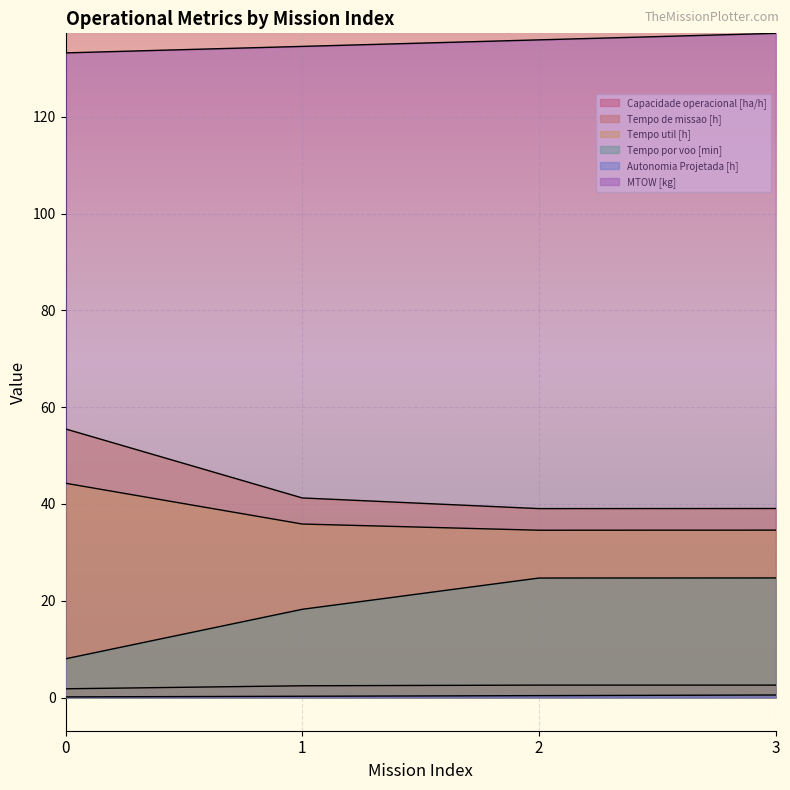

Reading left to right, what are all the values shown in this chart?

Capacidade operacional [ha/h]: 0=1.8	1=2.4	2=2.6	3=2.6
Tempo de missao [h]: 0=55.5	1=41.2	2=39.0	3=39.1
Tempo util [h]: 0=44.3	1=35.9	2=34.6	3=34.6
Tempo por voo [min]: 0=8.0	1=18.2	2=24.7	3=24.7
Autonomia Projetada [h]: 0=0.1	1=0.3	2=0.4	3=0.5
MTOW [kg]: 0=133.2	1=134.6	2=135.9	3=137.2